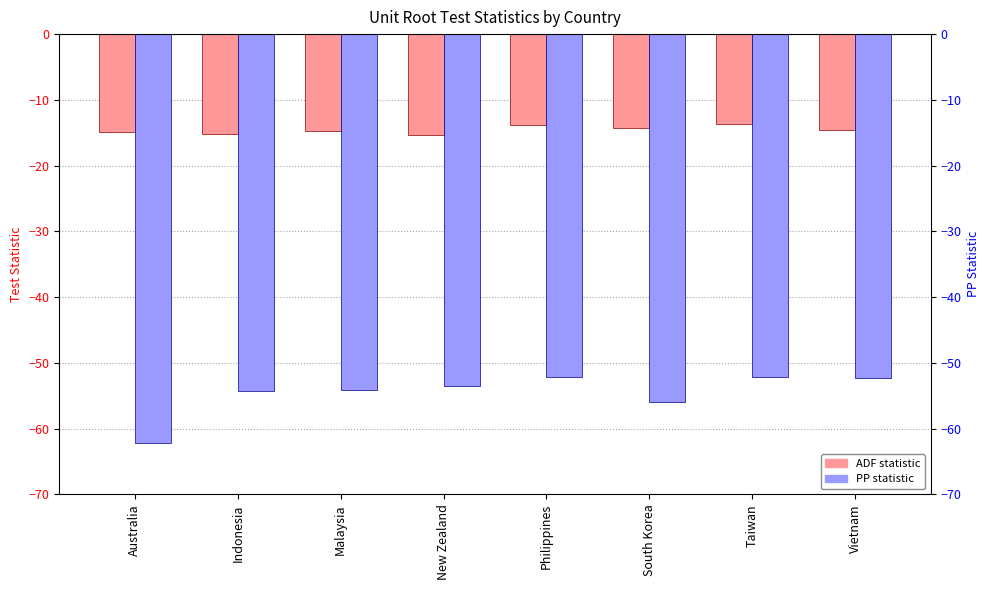

What is the value of the PP bar at the 3rd from the left?

-54.1